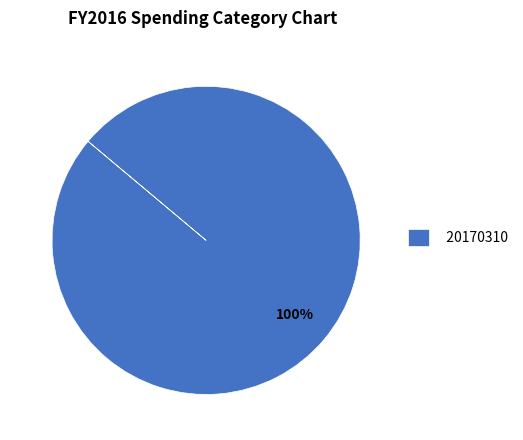

How many slices are in this pie chart?

1